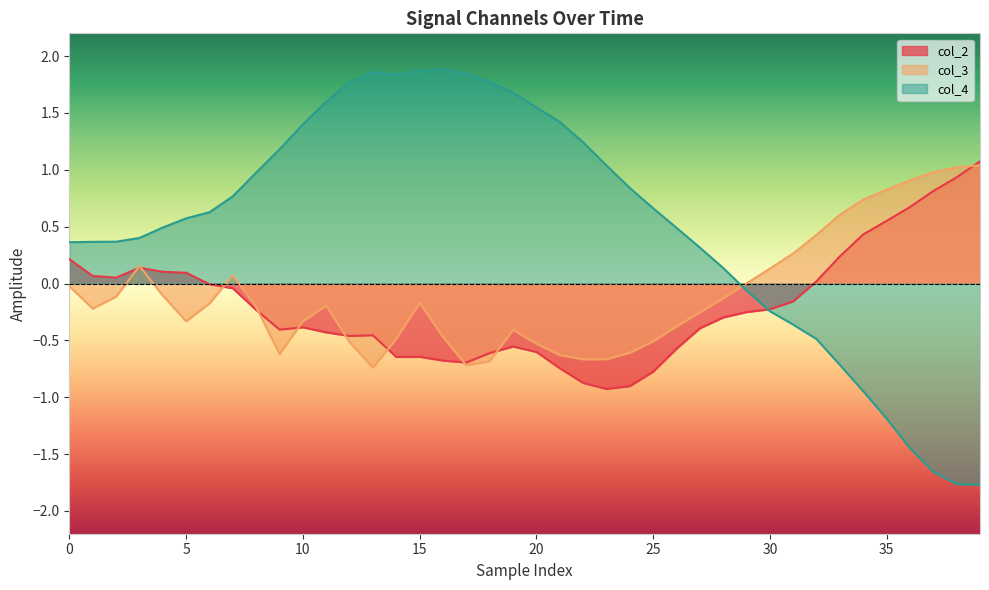

The value of col_2 at 25 is -0.8. True or false?

True